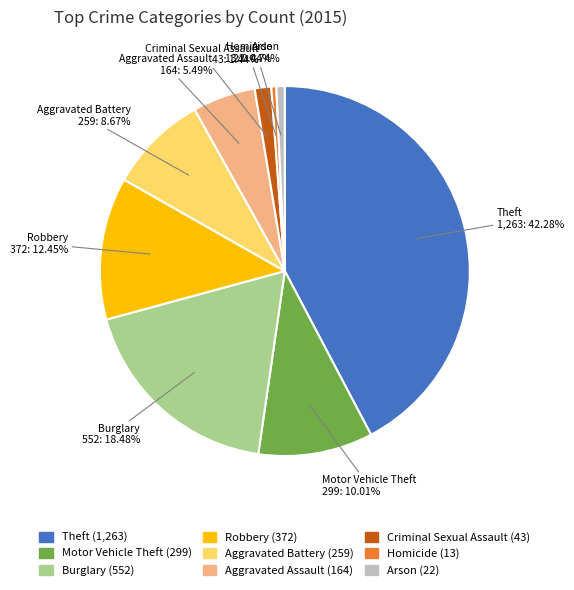

What is the largest slice in the pie chart?

Theft